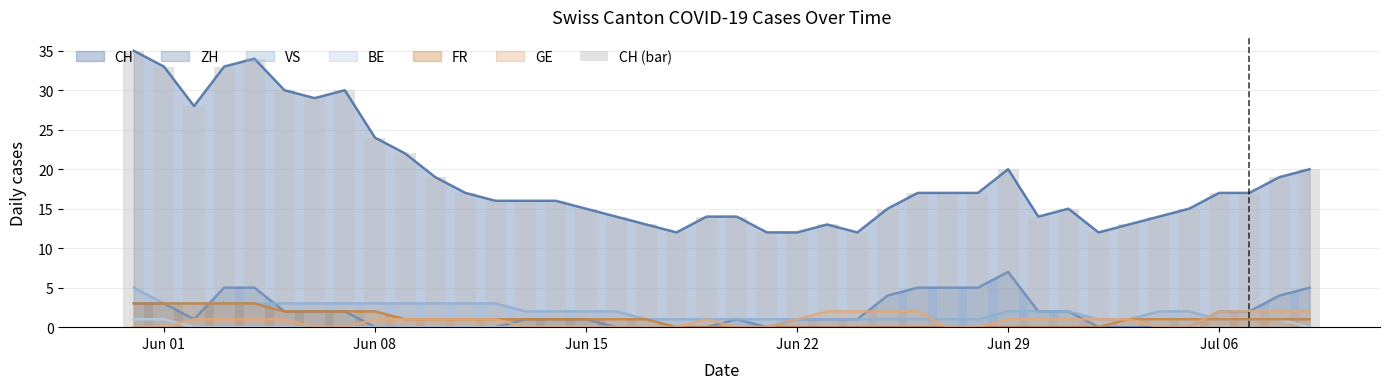

Are the bars grouped side by side (vs. stacked)?

No